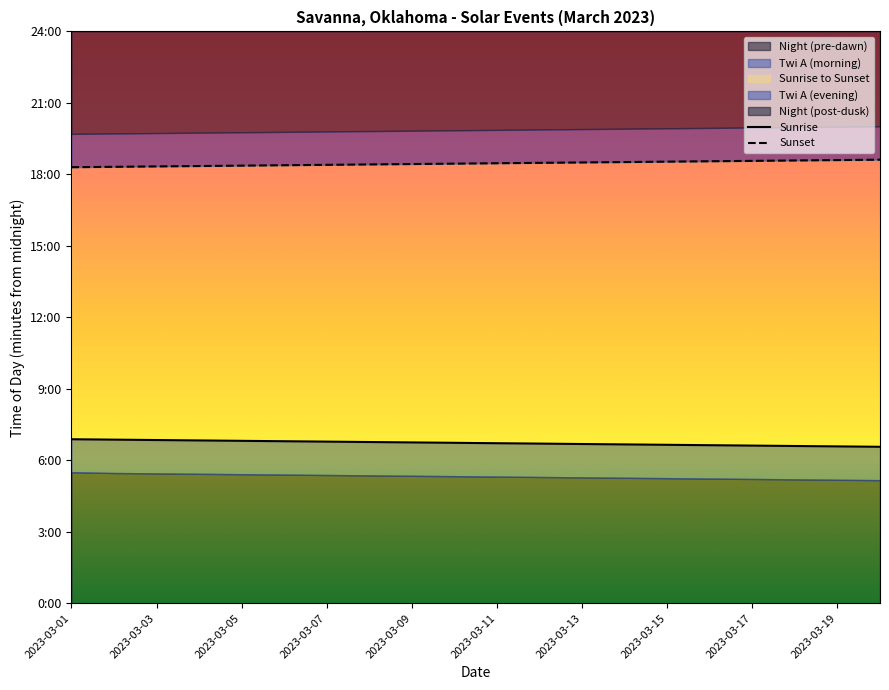

At how many categories does at least one series exceed 768?

20